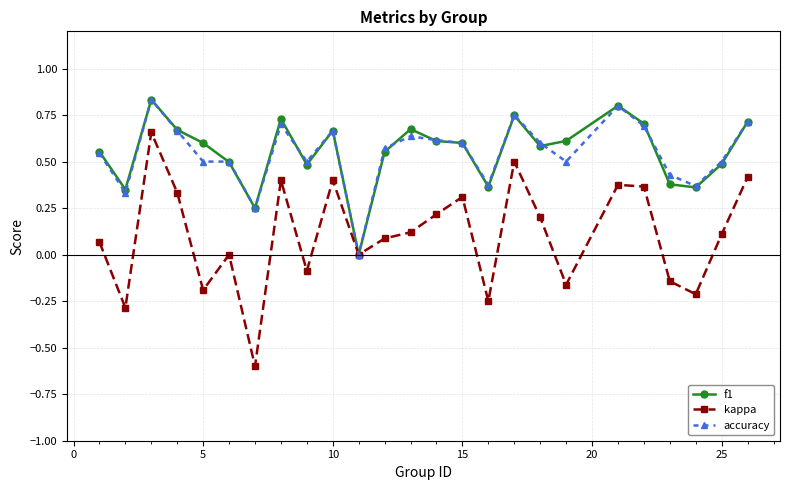

True or false: accuracy has more than 1 interior local peaks.

True